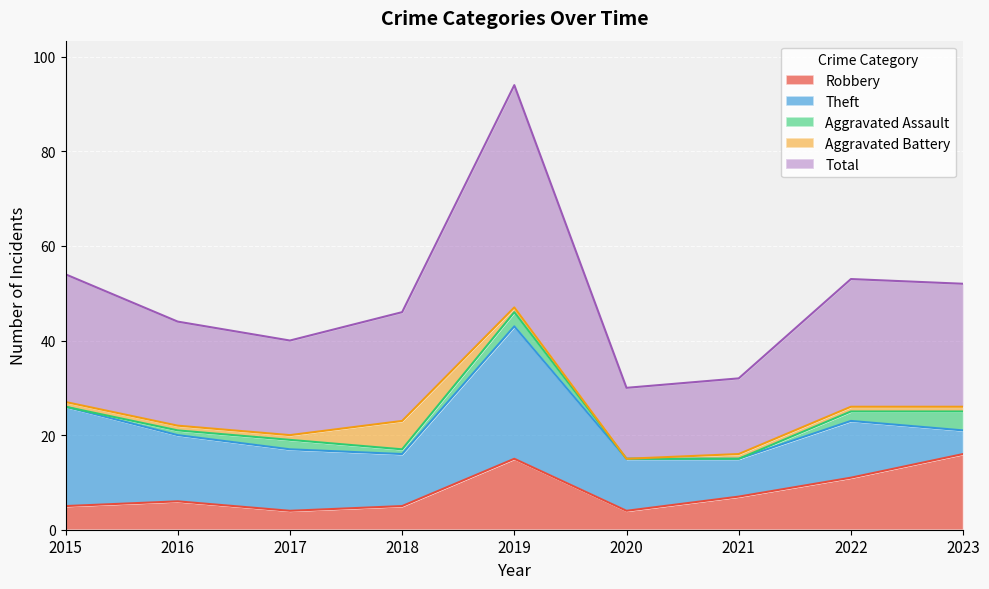

How many lines are shown in the chart?

5